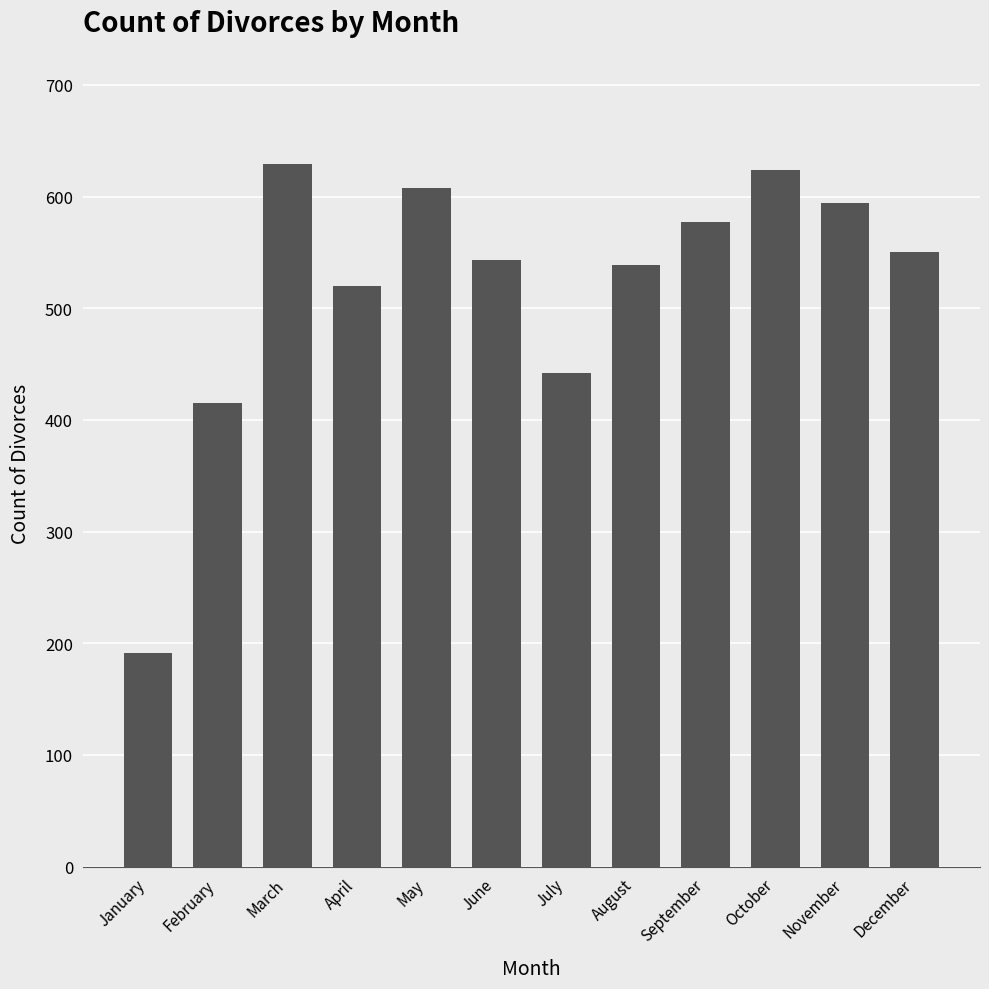

Which label corresponds to the smallest value in the chart?

January